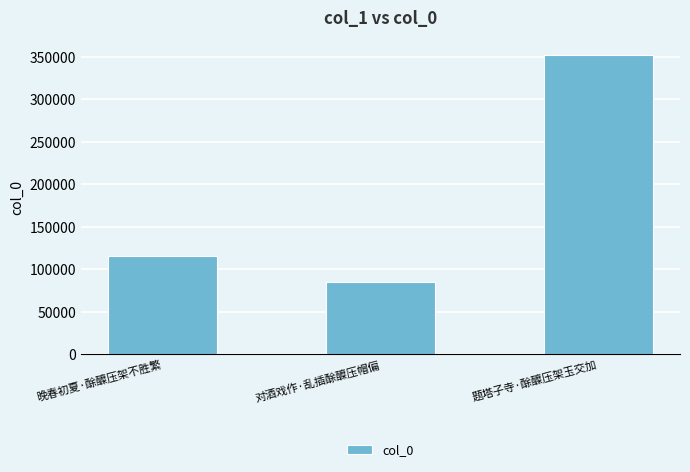

What is the value of the 2nd bar from the left?

84967